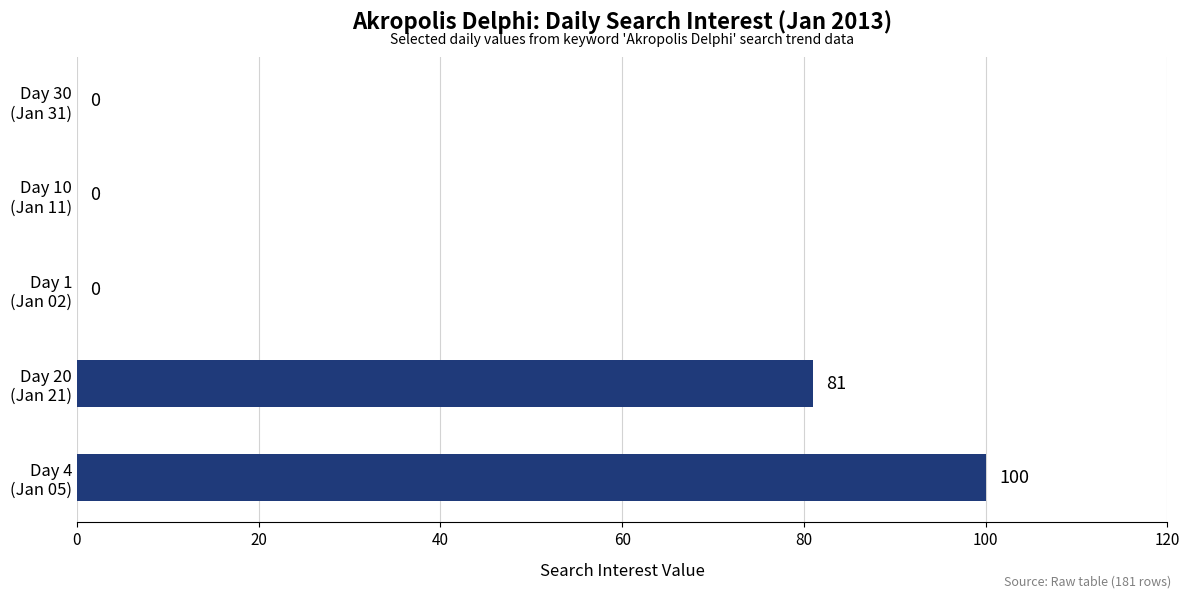

How many values are between 0 and 81?

4